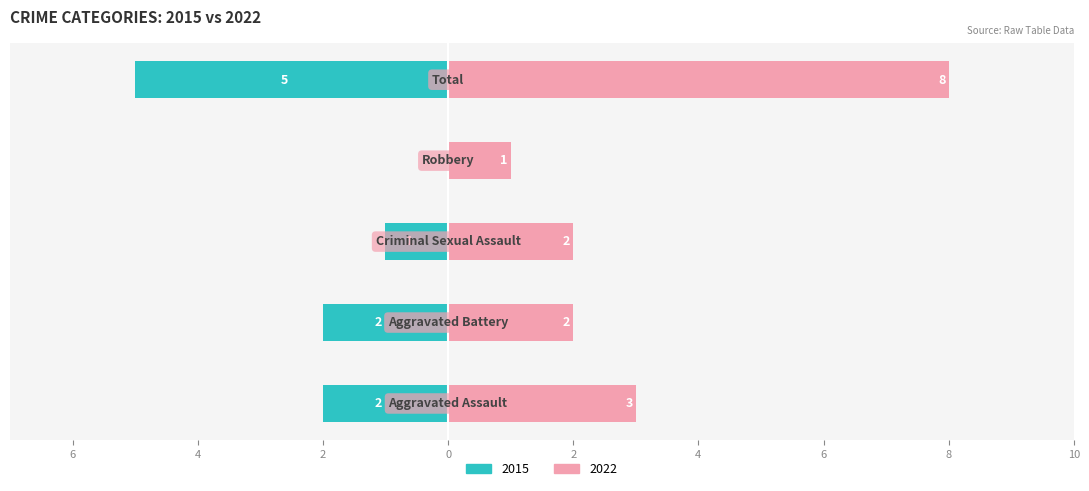

How many values in the 2015 series are below -2?

1